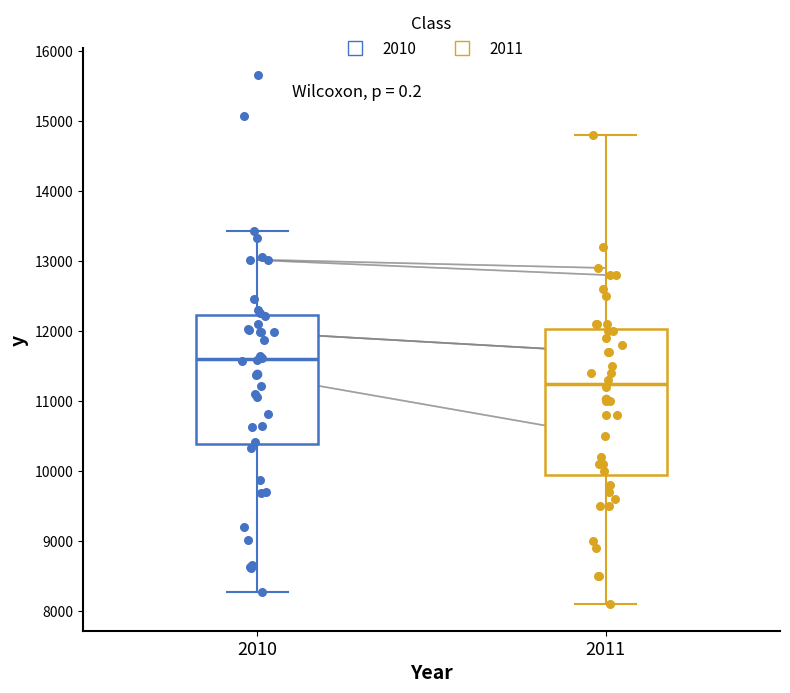

Which box is the tallest, from its lower edge to its upper edge?

2011